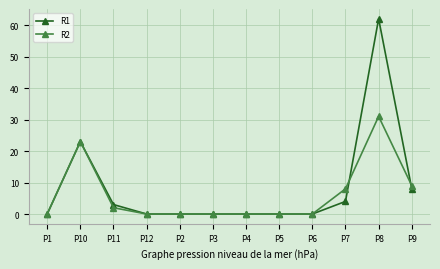

How many lines are shown in the chart?

2